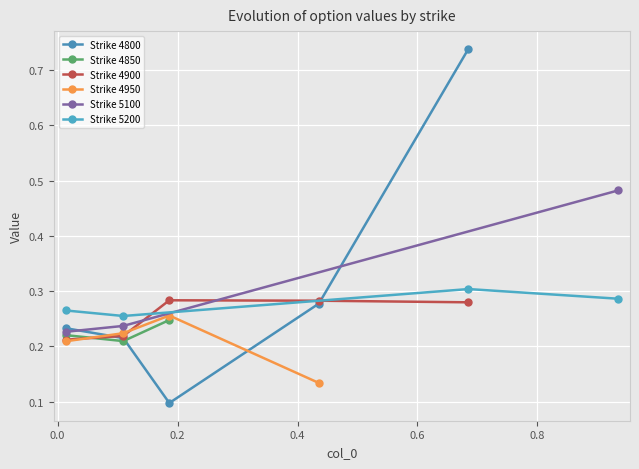

What is the minimum value for 4850?

0.2